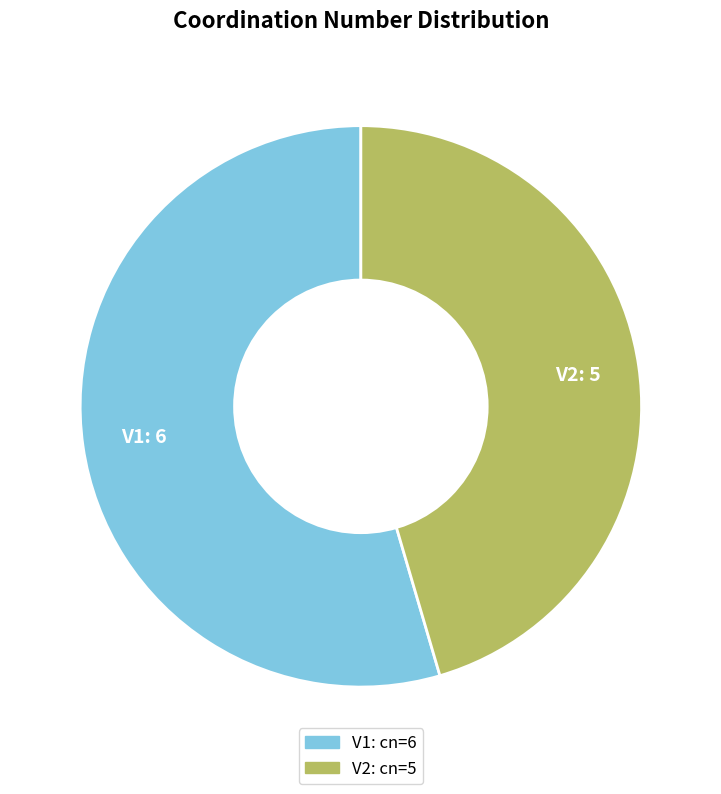

How many segments does this pie chart have?

2